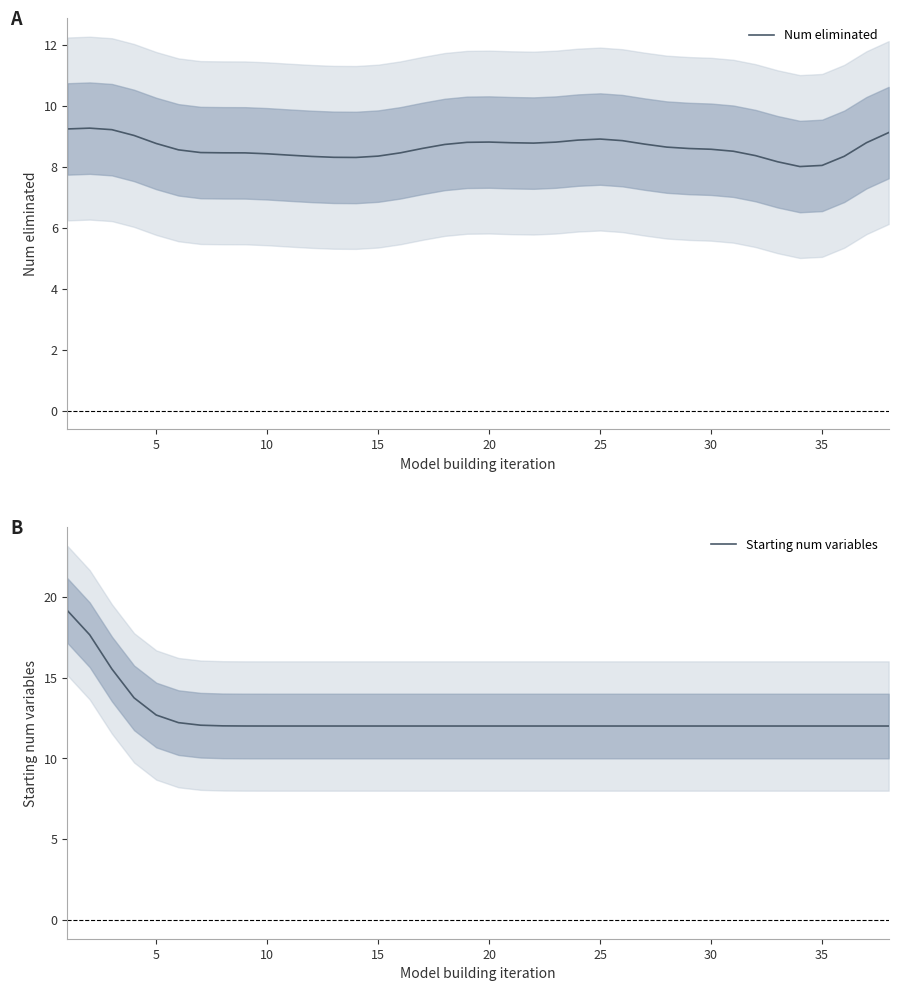

Which series has the largest range (max minus min)?

Starting num variables